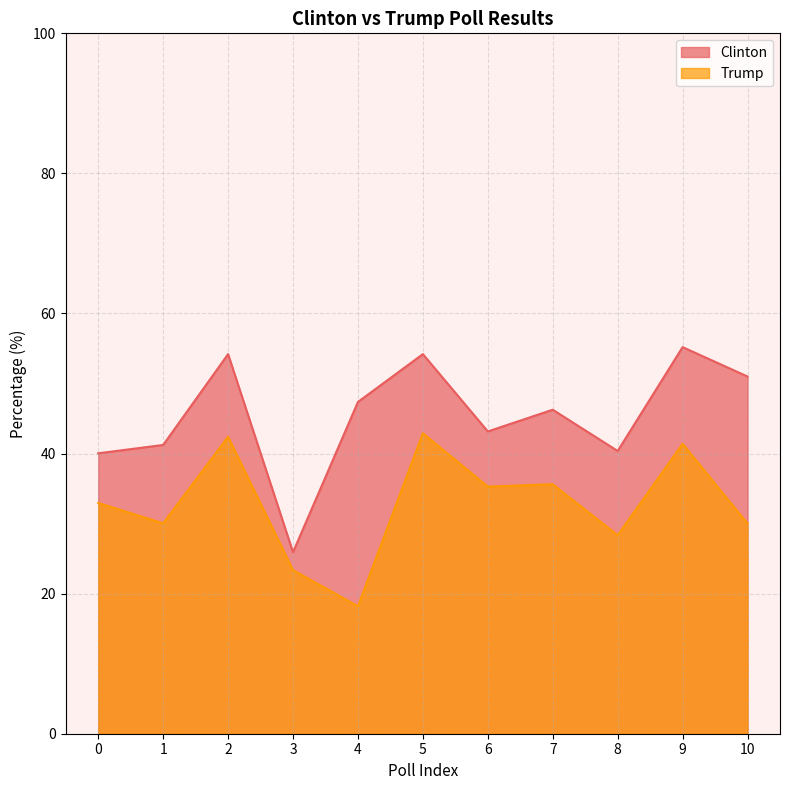

True or false: Trump has a value of 69.5 at 2.

False